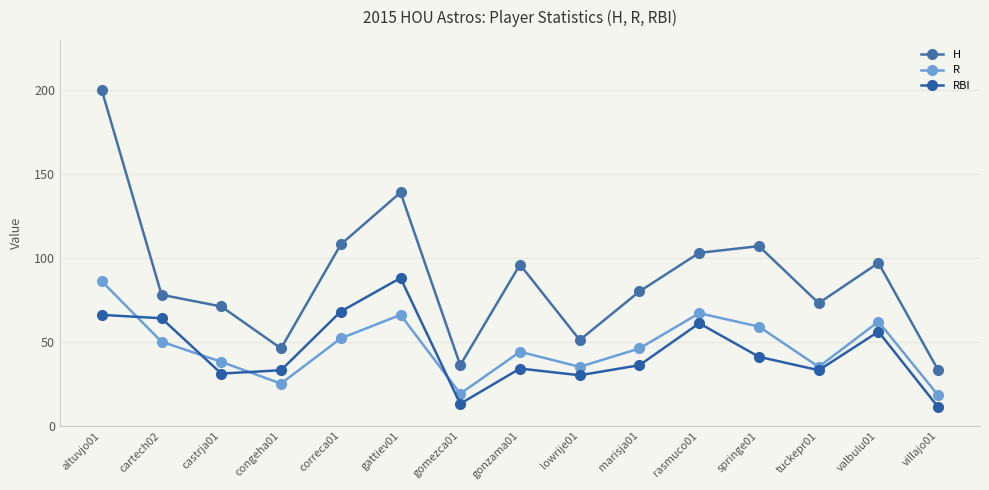

What is the smallest value displayed?

11